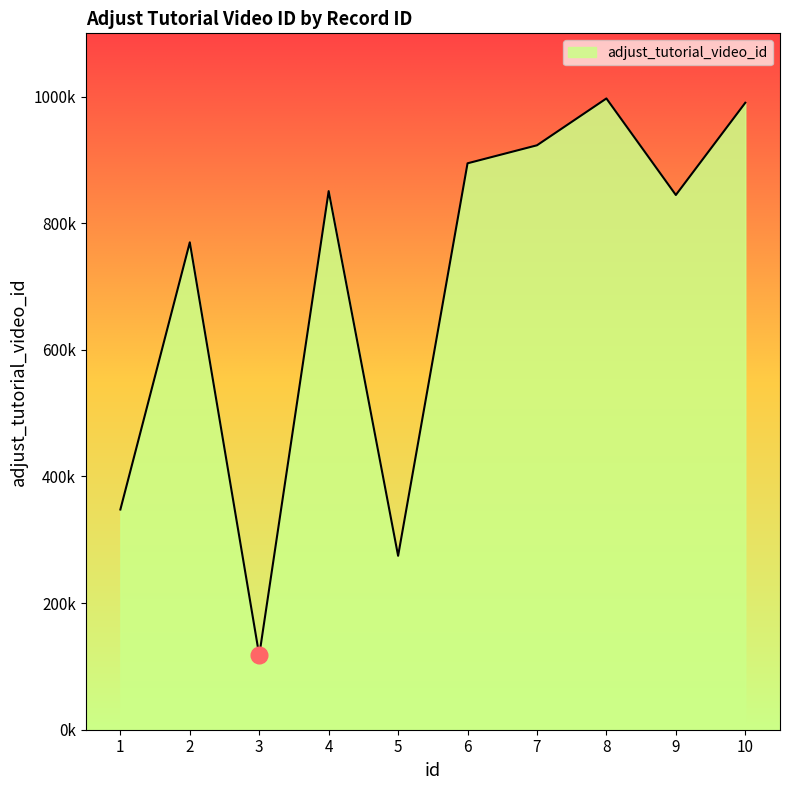

Is this an area chart (filled region under the line)?

Yes